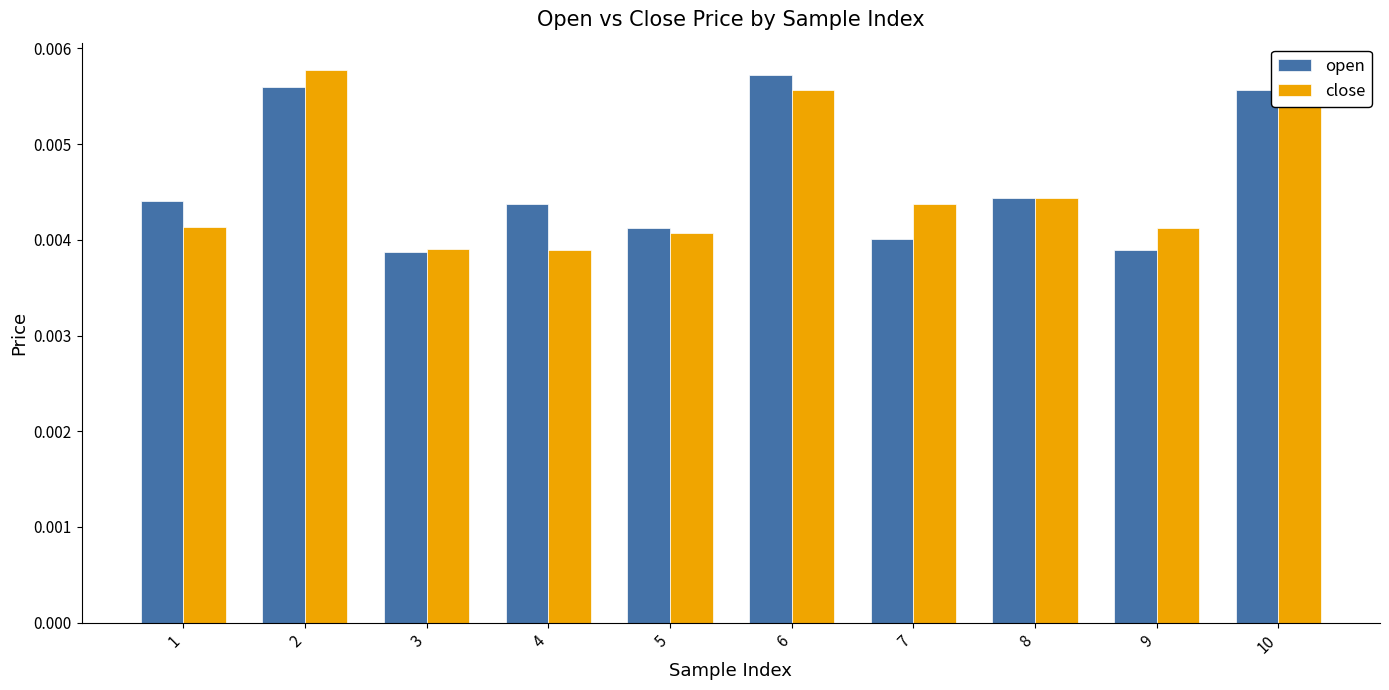

Between 3 and 10, which series saw the biggest shift?

close